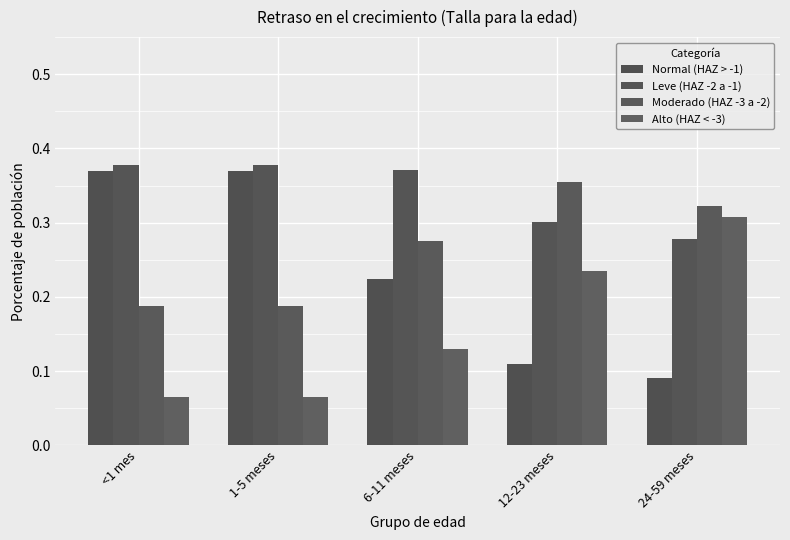

What is the label of the 2nd bar from the right?

12-23 meses